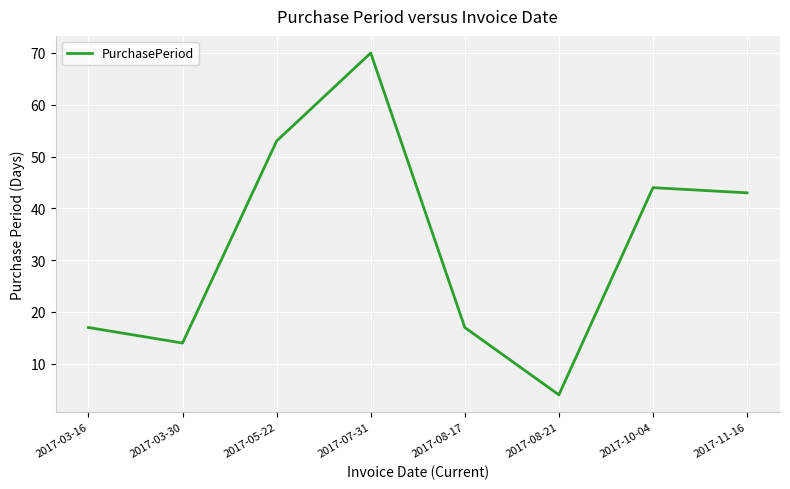

Reading left to right, list all the values displayed in this chart.

17	14	53	70	17	4	44	43